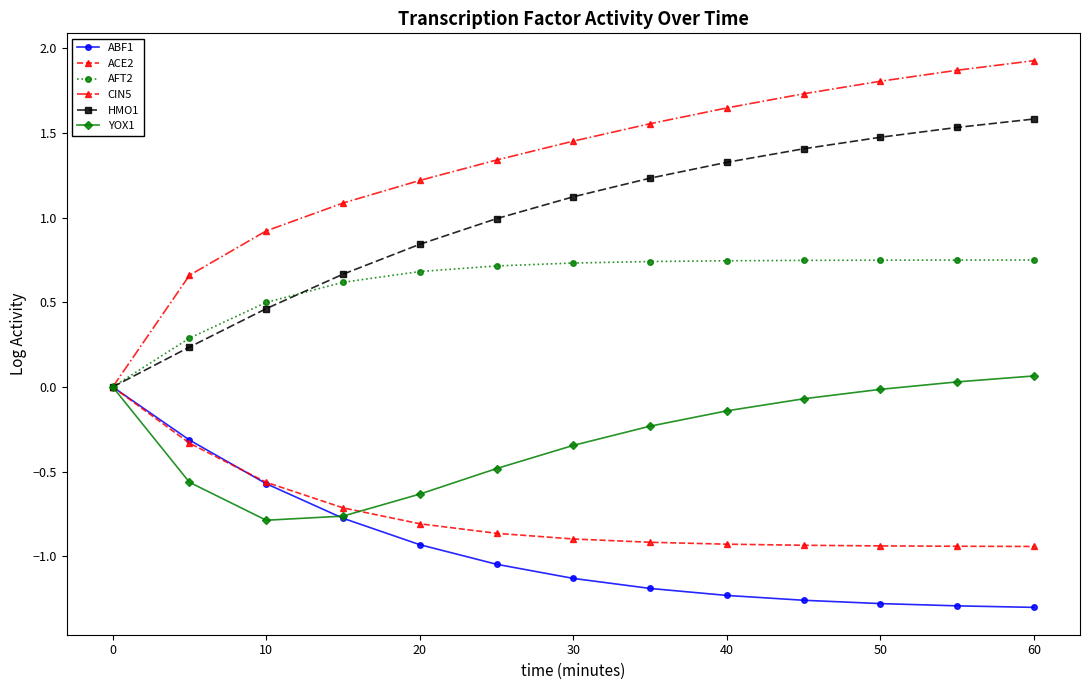

Which series has the largest total across all categories?

CIN5